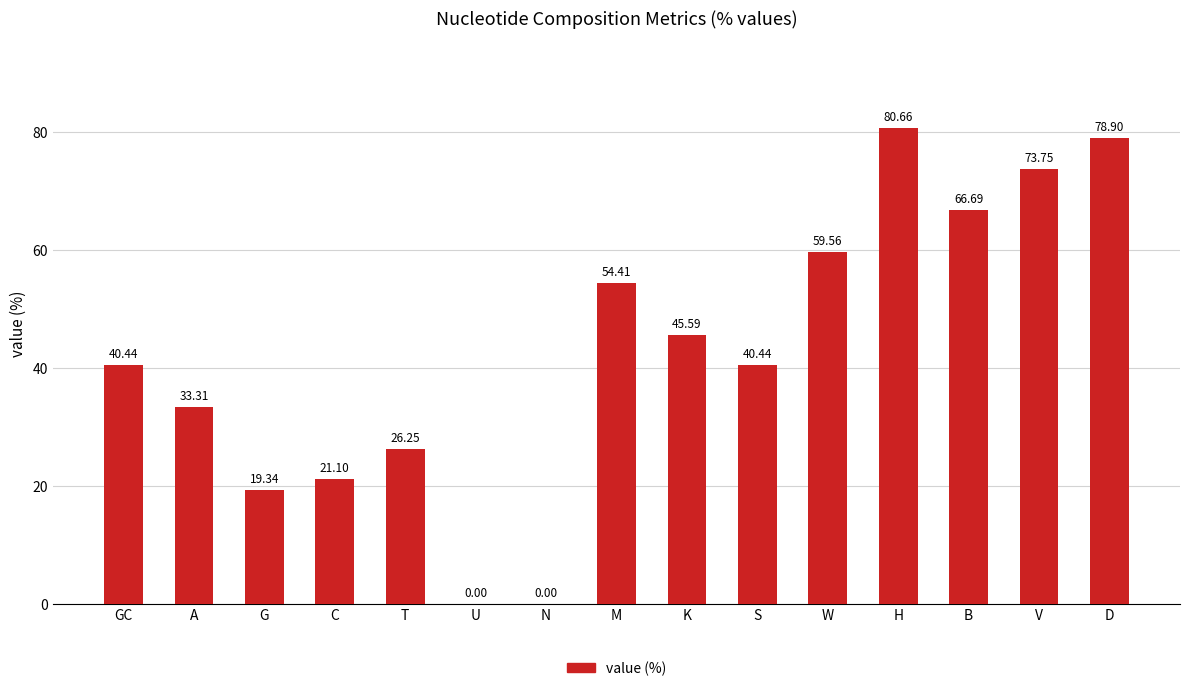

What is the ratio of the value at M to the value at H?

0.7